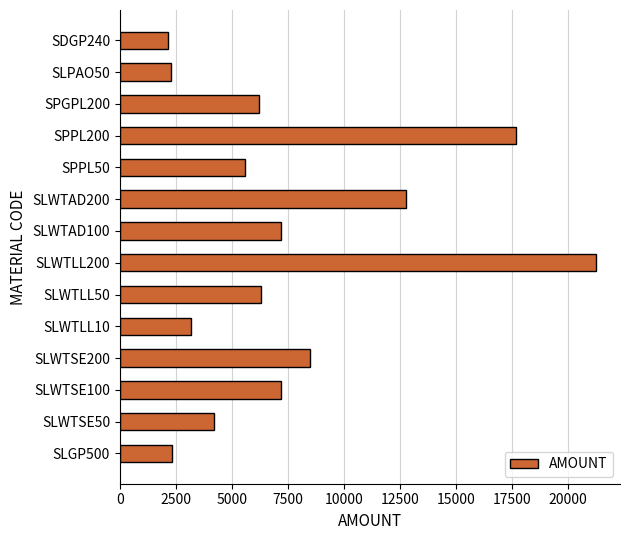

Where is the data nearest to the value 11692?

SLWTAD200